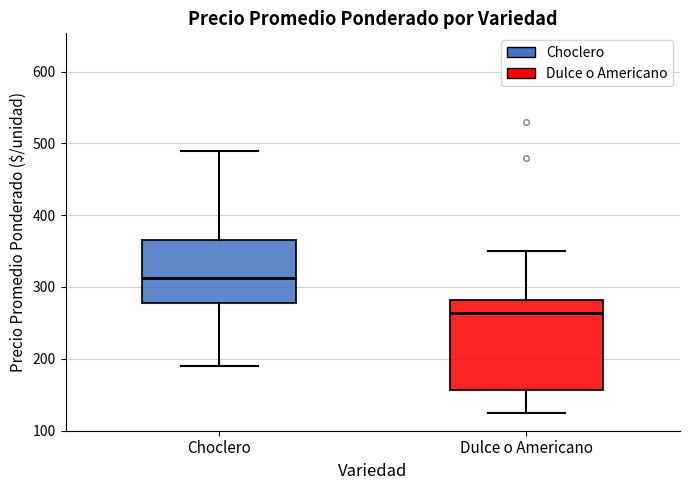

Reading left to right, transcribe this box plot: for each box, give where its median line is, the range the box spans, and where its two whiskers end, as read against the y-axis. The values are not printed on the chart, so give them approximately, as read against the axis.

Choclero: median 310, box 280 to 370, whiskers 190 to 490
Dulce o Americano: median 260, box 160 to 280, whiskers 130 to 350